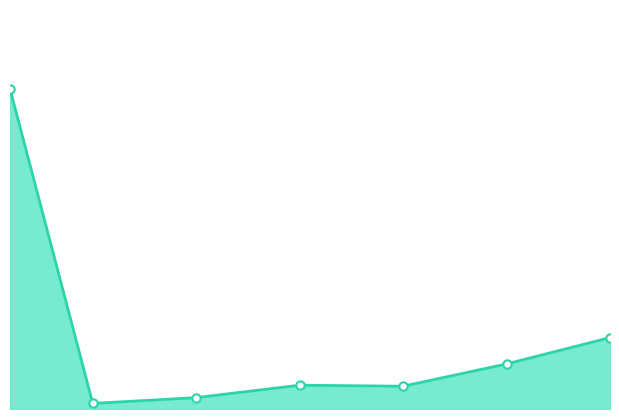

How many interior local peaks (higher than both neighbors) does the data have?

1